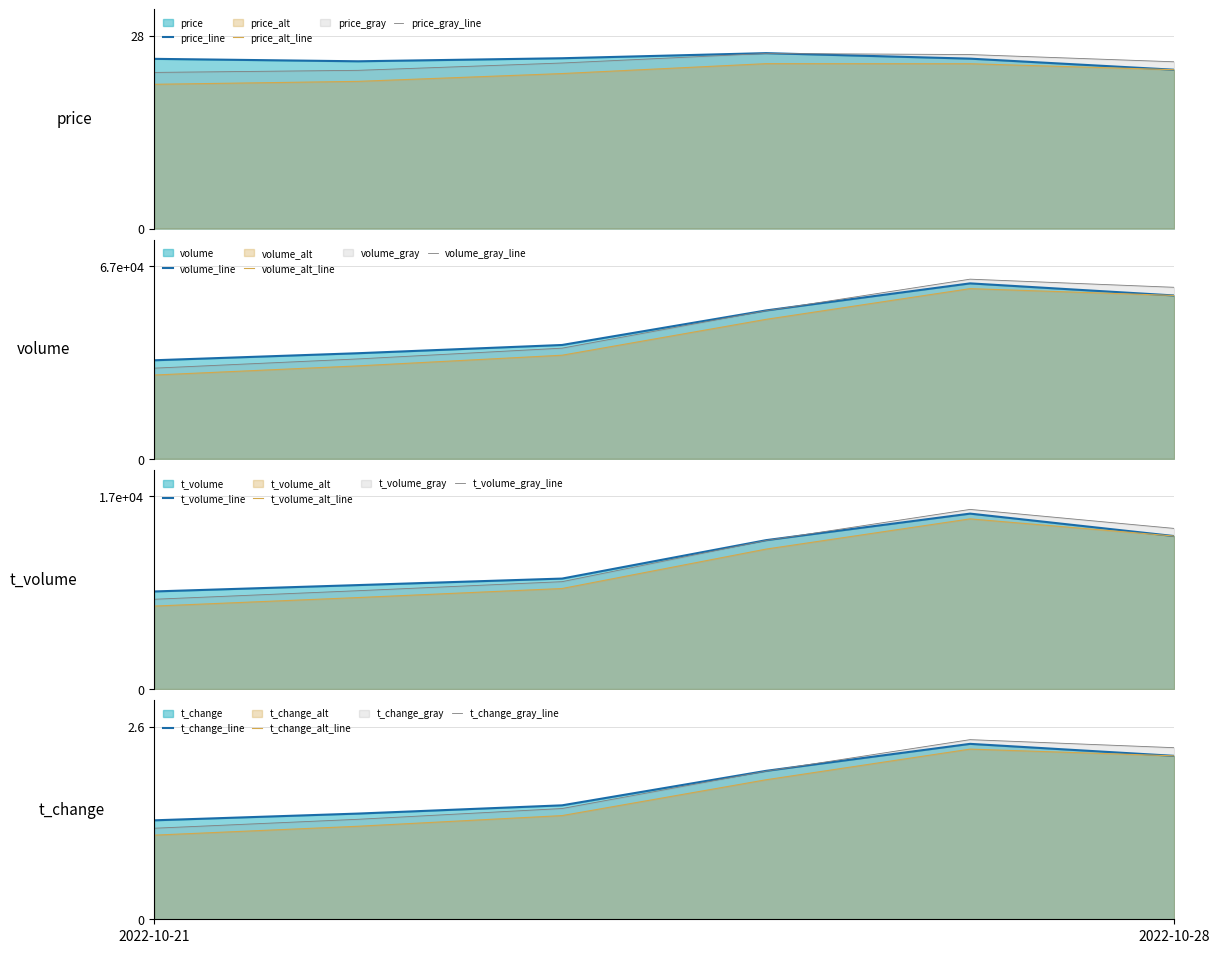

What is the value of the price point at the 4th from the left?

25.8